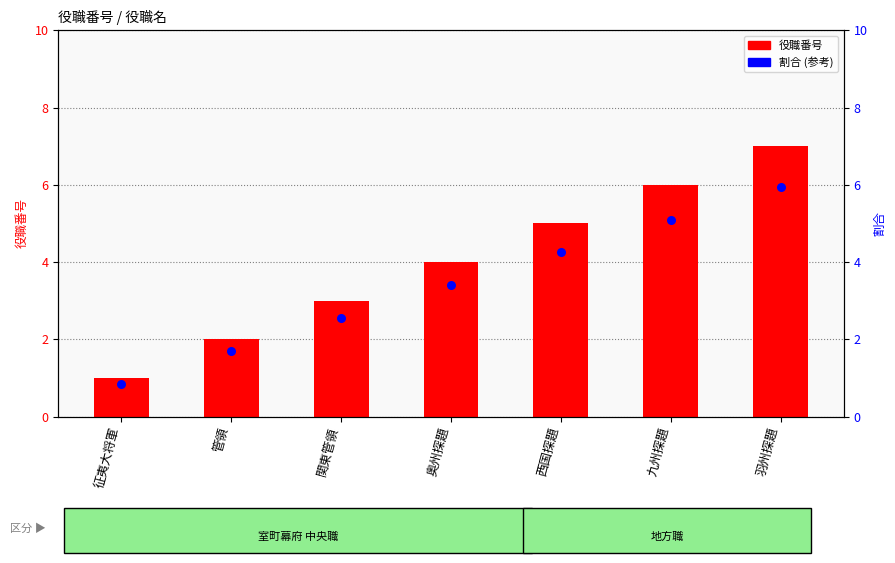

Which series has the largest Y range (max minus min)?

役職番号